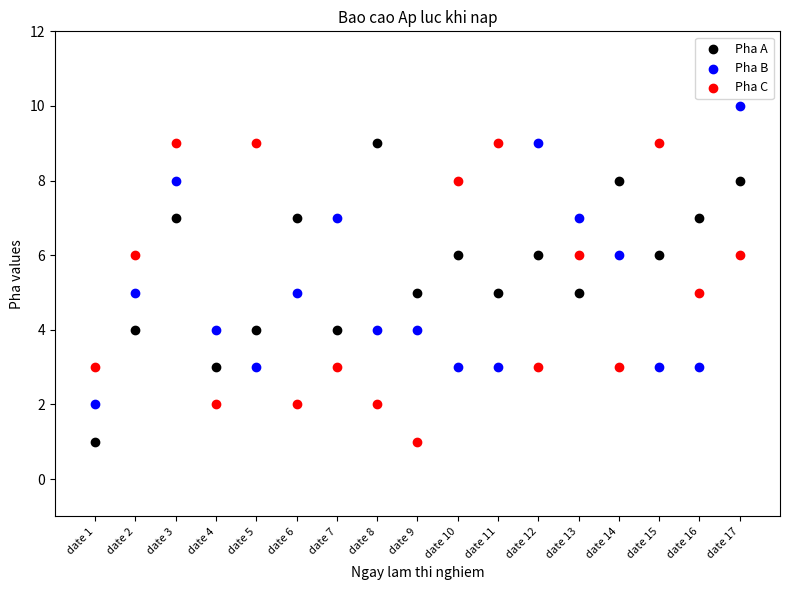

Which series reaches the maximum Y coordinate?

Pha B